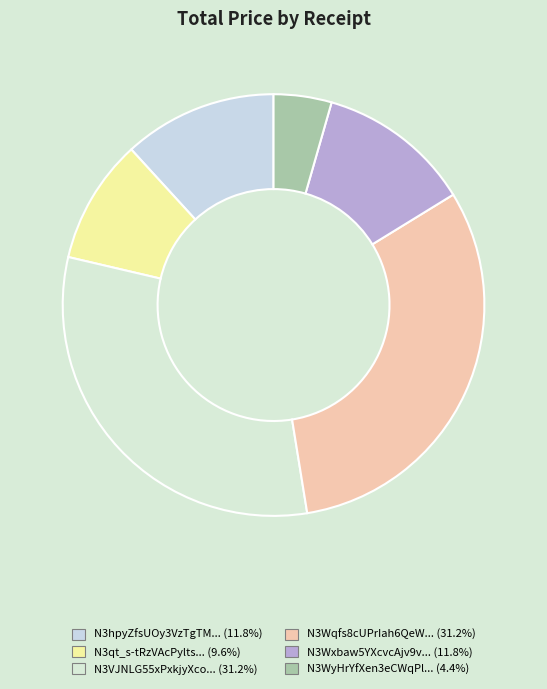

How many segments does this pie chart have?

6